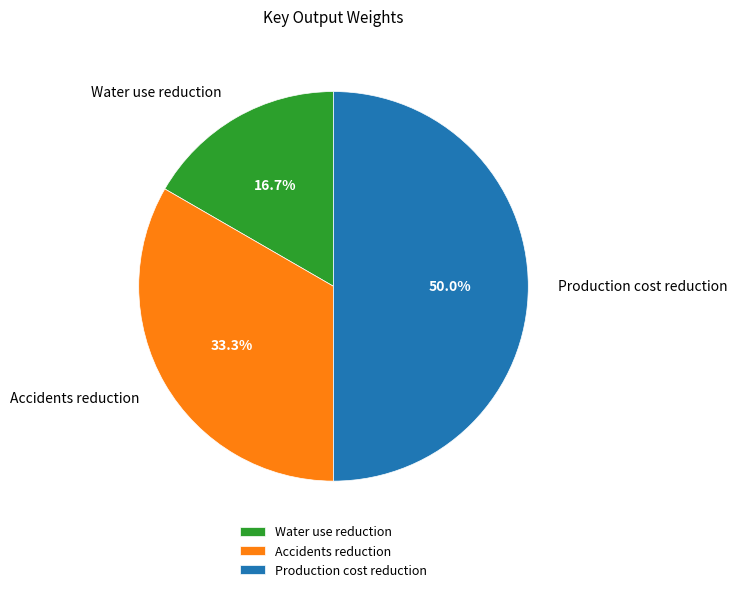

Does Accidents reduction account for over 50% of the chart?

No